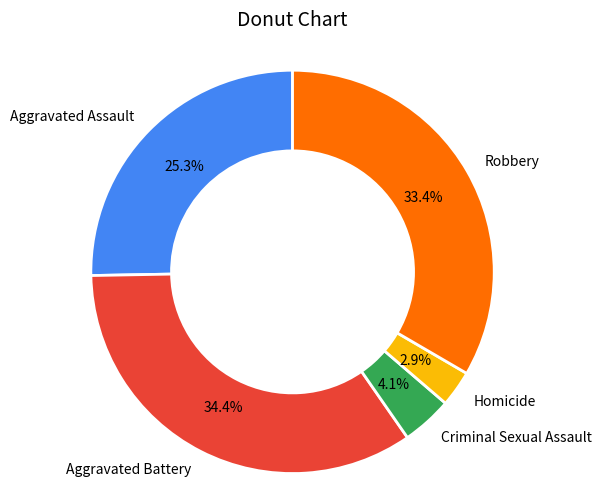

Is the sum of Criminal Sexual Assault and Homicide greater than half?

No